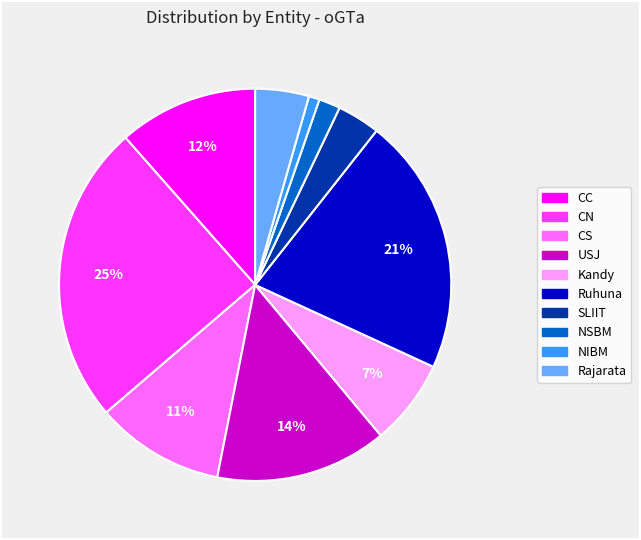

How many slices are in this pie chart?

10